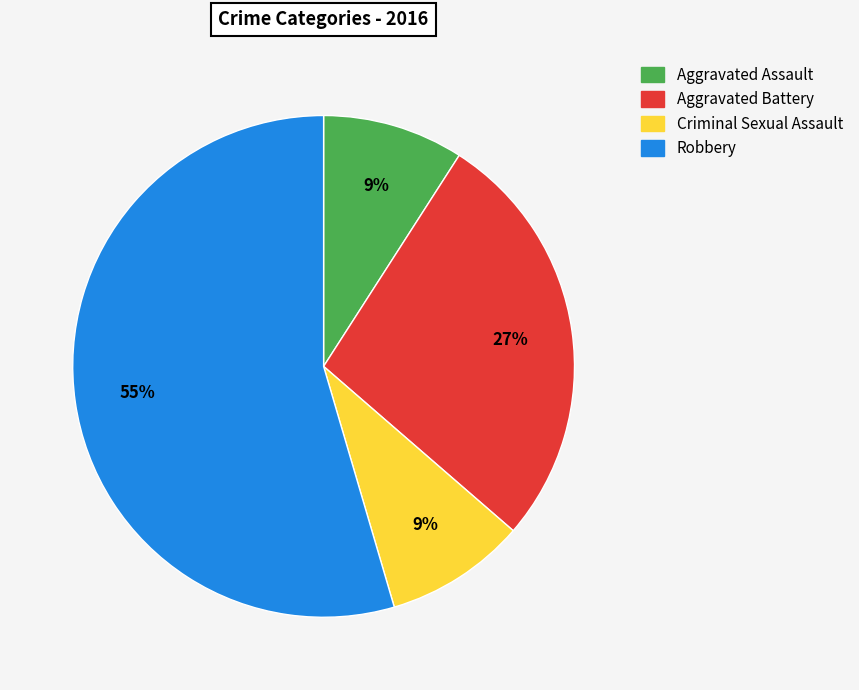

How many segments does this pie chart have?

4